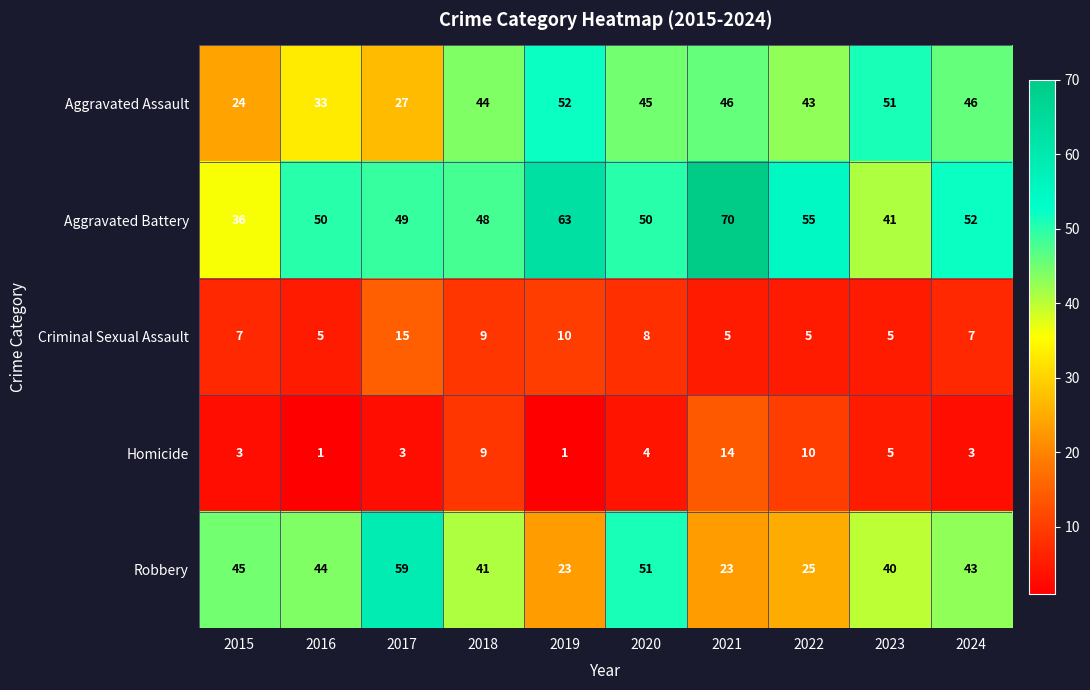

What value does the Homicide series have at 2023?

5